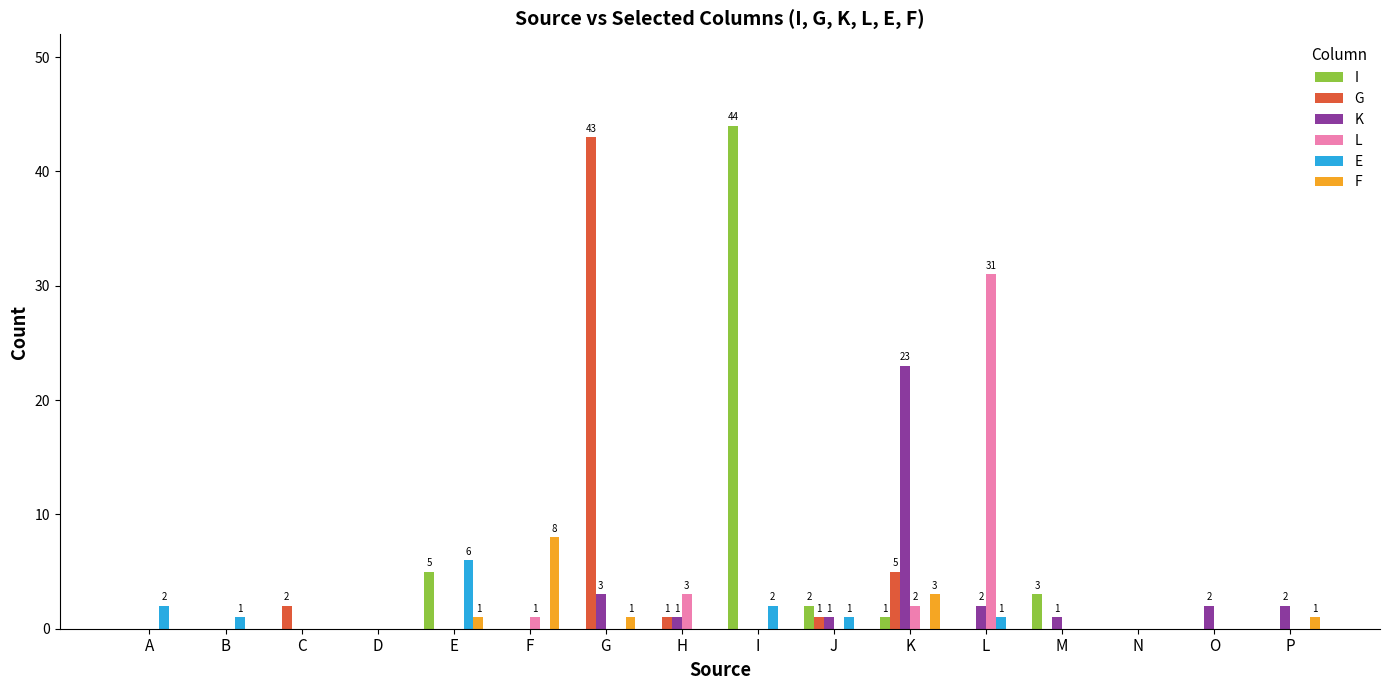

What is the difference between the K values at D and G?

3